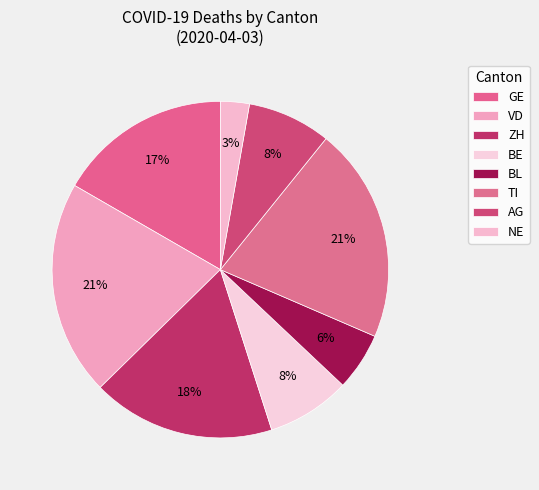

How many slices are in this pie chart?

8